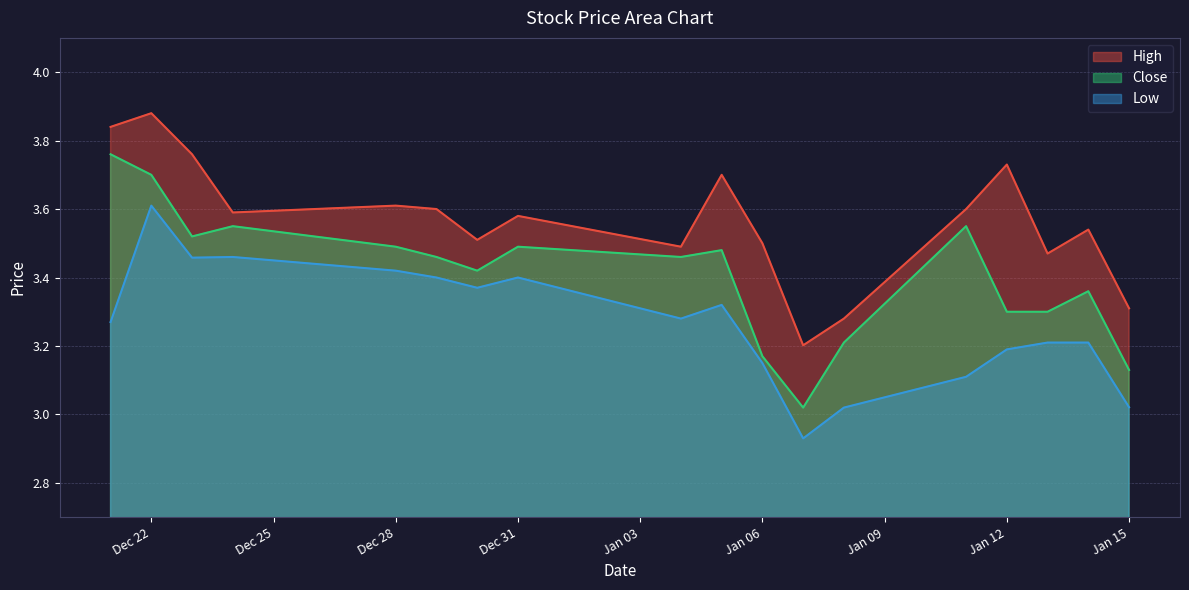

True or false: Close has a value of 3.3 at Jan 12.

True